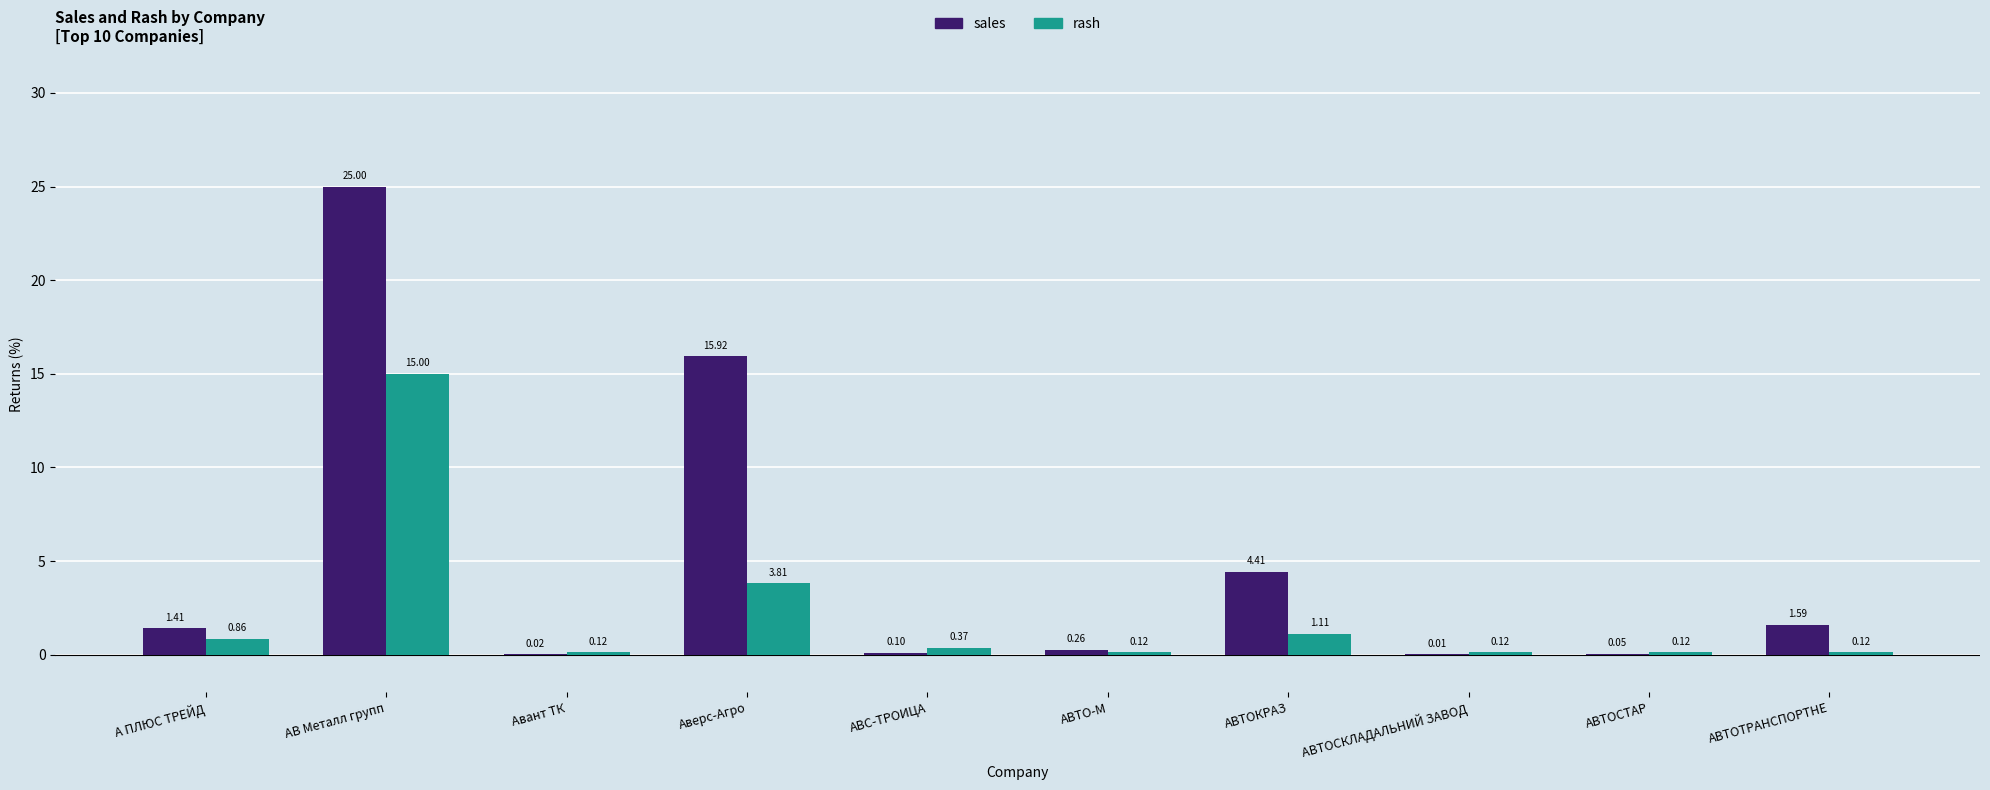

At which label does rash reach its peak?

АВ Металл групп